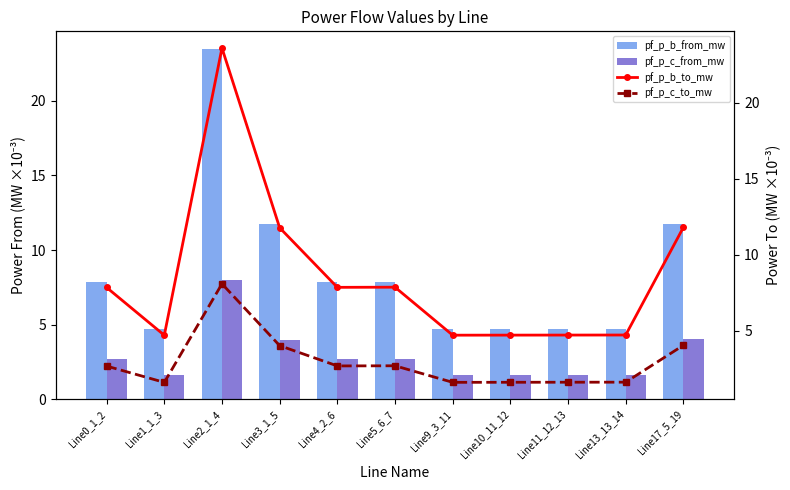

Is the value of pf_p_b_from_mw at Line3_1_5 greater than the value of pf_p_b_to_mw at Line3_1_5?

No